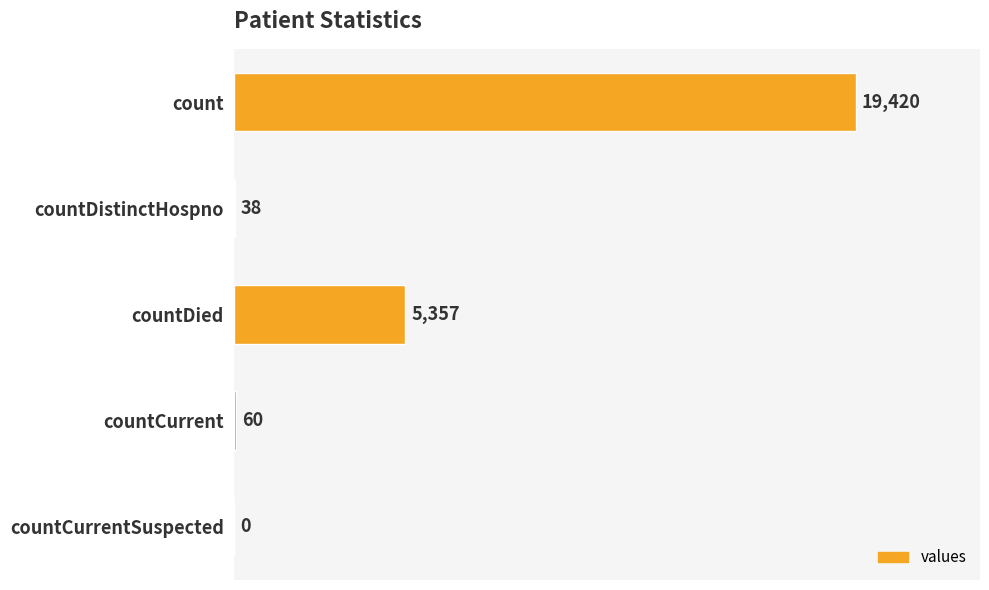

What is the approximate value at countDistinctHospno, to the nearest 50?

50